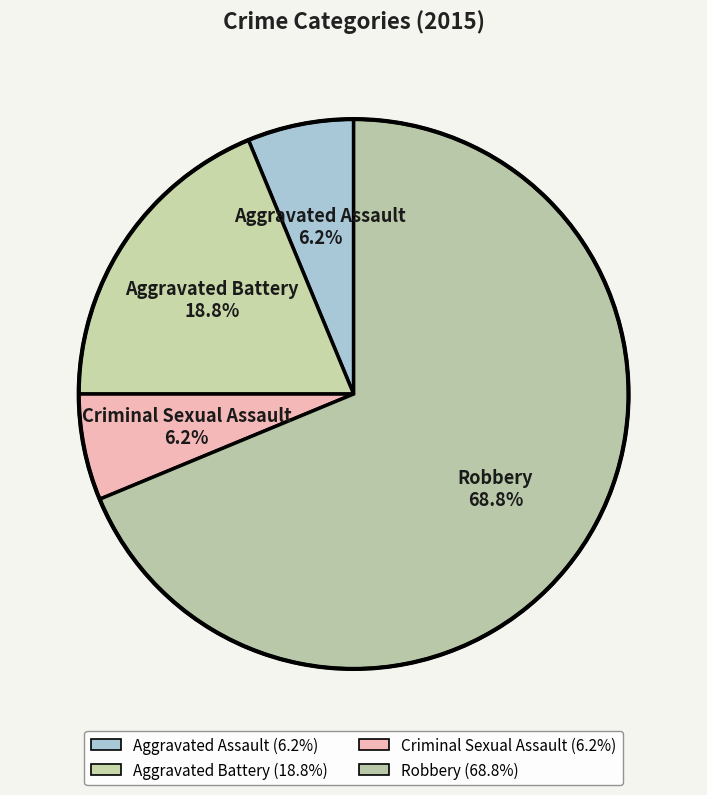

What percentage do Robbery and Criminal Sexual Assault together represent?

75.0%